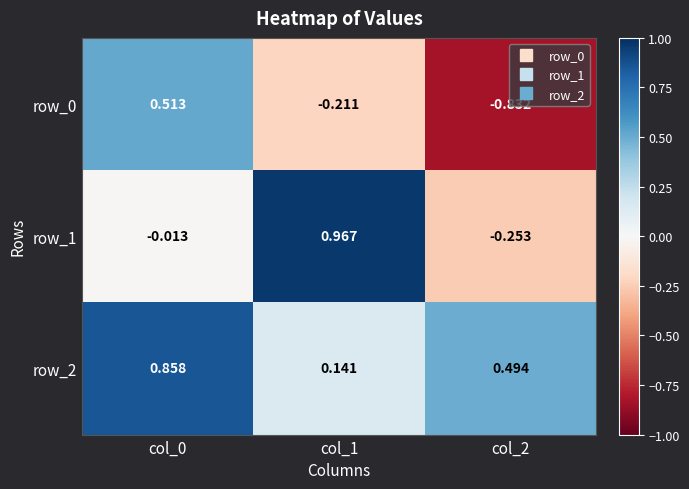

Which series has the largest total across all categories?

row_2